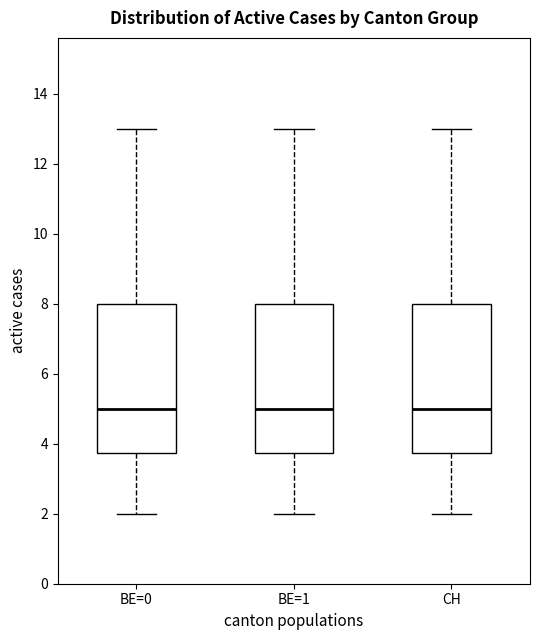

Reading left to right, transcribe this box plot: for each box, give where its median line is, the range the box spans, and where its two whiskers end, as read against the y-axis. The values are not printed on the chart, so give them approximately, as read against the axis.

BE=0: median 5.0, box 3.8 to 8.0, whiskers 2.0 to 13.0
BE=1: median 5.0, box 3.8 to 8.0, whiskers 2.0 to 13.0
CH: median 5.0, box 3.8 to 8.0, whiskers 2.0 to 13.0